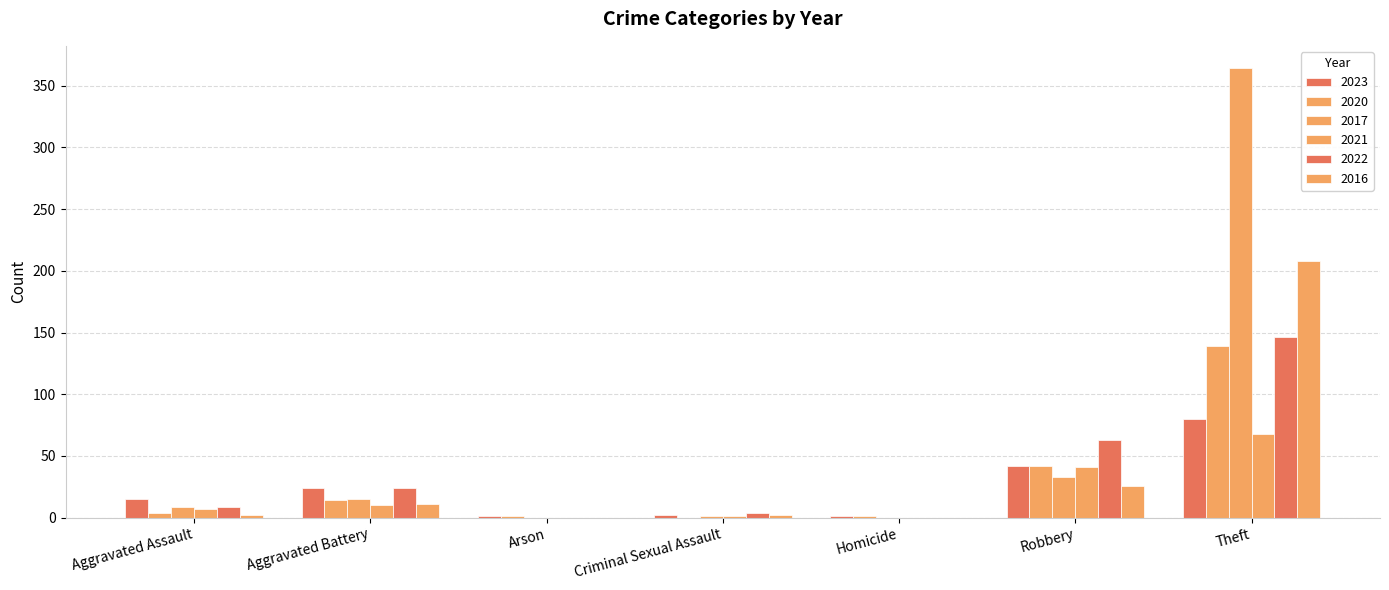

How many groups of bars are there?

7